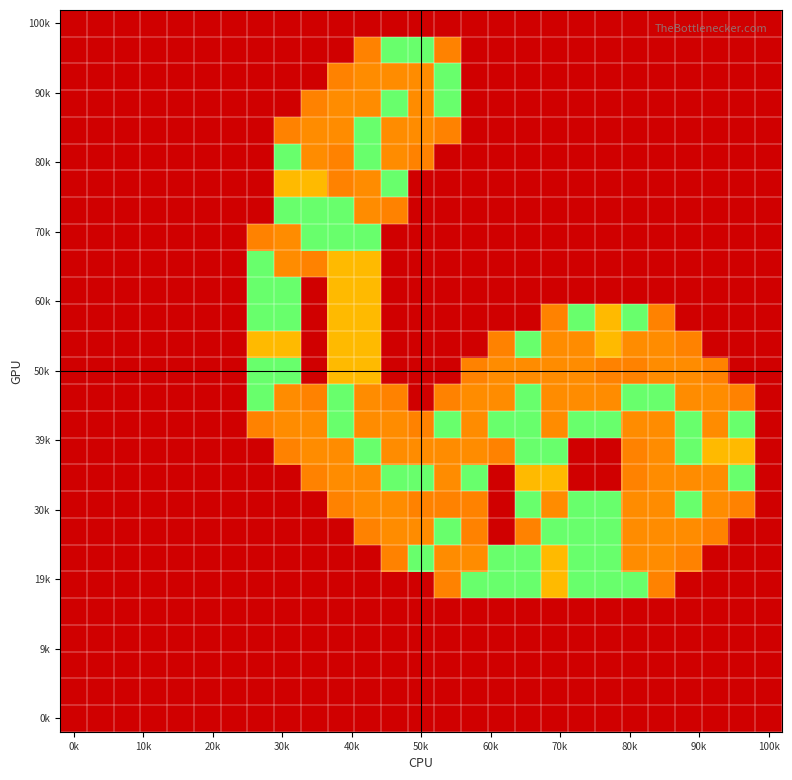

At which category does the chart reach its minimum across all series?

0k